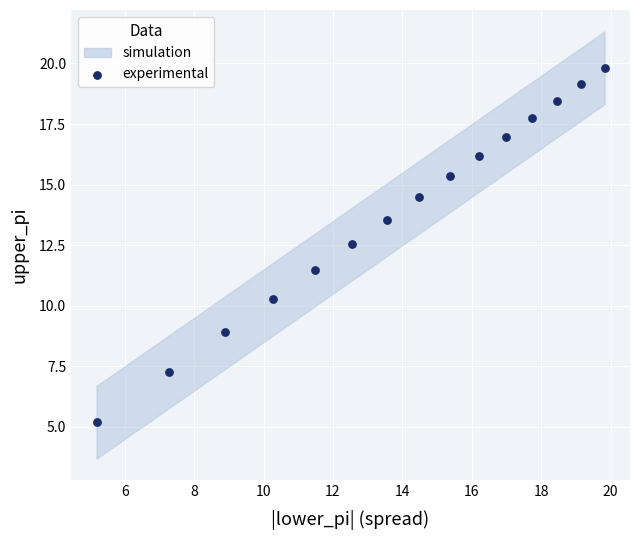

What is the range of Y values (max minus min)?

14.6